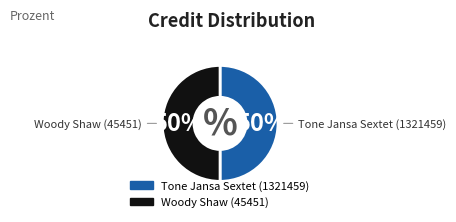

Count the number of slices in the pie.

2